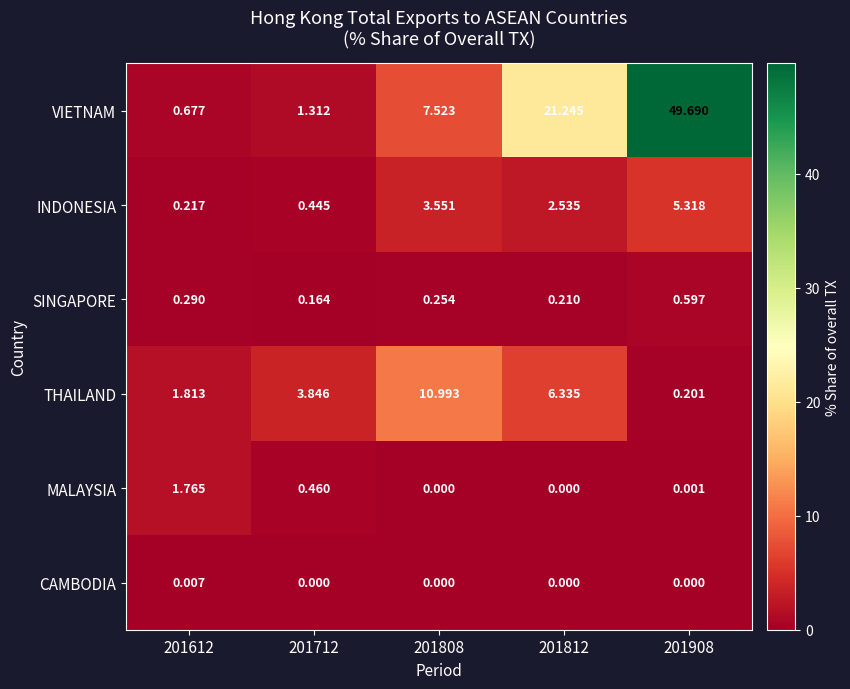

Is the value of VIETNAM at 201712 greater than the value of THAILAND at 201908?

Yes